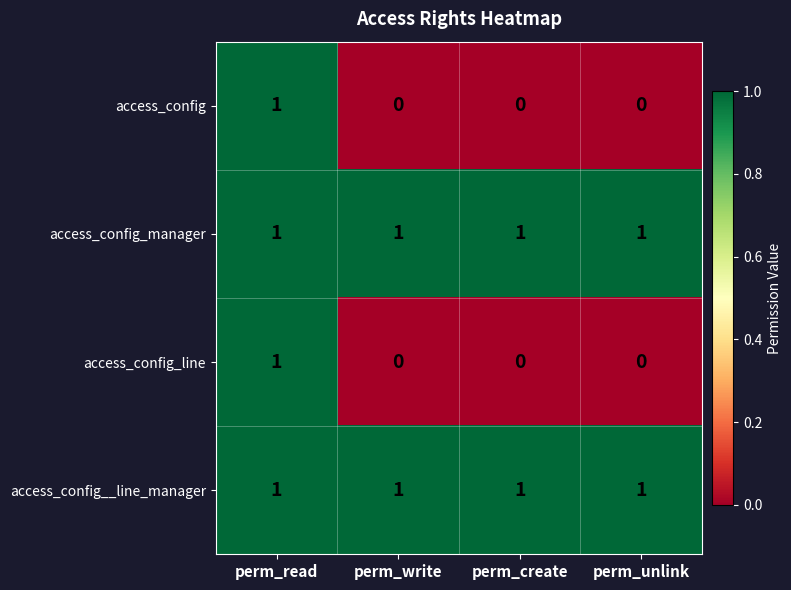

The access_config_line series shows 2 at perm_read. True or false?

False